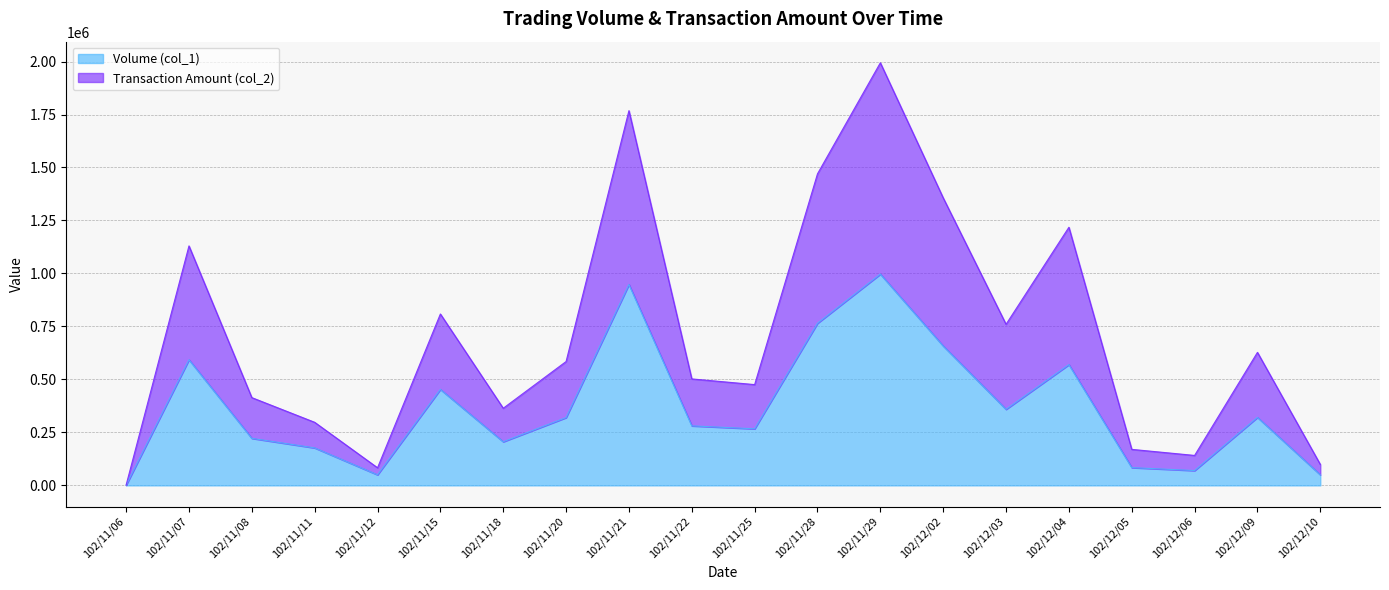

Reading left to right, list all the values displayed in this chart.

Volume (col_1): 102/11/06=1000.0	102/11/07=593000.0	102/11/08=222000.0	102/11/11=177000.0	102/11/12=50000.0	102/11/15=453000.0	102/11/18=206000.0	102/11/20=320000.0	102/11/21=948000.0	102/11/22=281000.0	102/11/25=267000.0	102/11/28=765000.0	102/11/29=997000.0	102/12/02=658000.0	102/12/03=359000.0	102/12/04=570000.0	102/12/05=84000.0	102/12/06=70000.0	102/12/09=321000.0	102/12/10=50000.0
Transaction Amount (col_2): 102/11/06=1811.4	102/11/07=1129988.1	102/11/08=414203.6	102/11/11=297706.2	102/11/12=83174.5	102/11/15=808814.0	102/11/18=364052.6	102/11/20=584476.5	102/11/21=1768112.7	102/11/22=502471.8	102/11/25=475604.1	102/11/28=1470143.8	102/11/29=1994000.0	102/12/02=1356717.2	102/12/03=760116.5	102/12/04=1217986.1	102/12/05=170031.0	102/12/06=141375.3	102/12/09=627684.2	102/12/10=98864.1